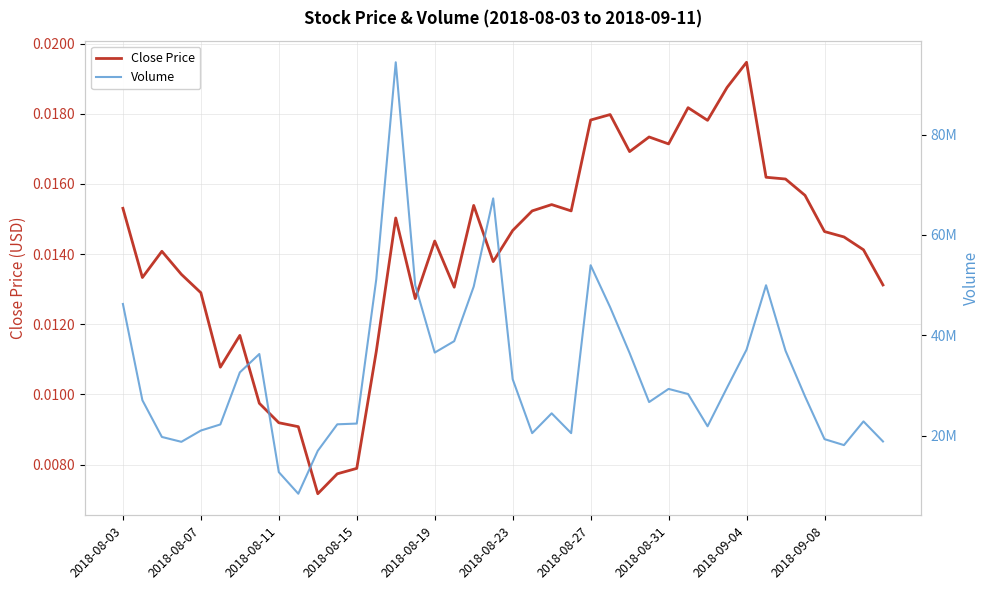

What are all the series names shown in the legend?

Close Price, Volume